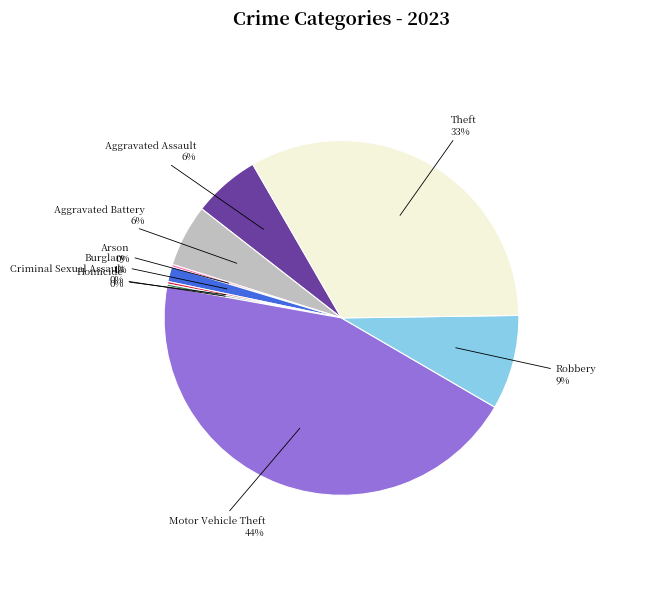

To the nearest percent, what is the average slice percentage?

11%